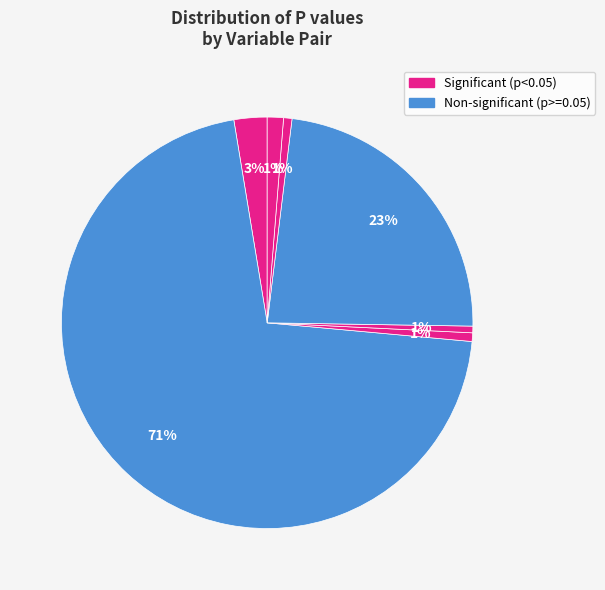

Count the number of slices in the pie.

7